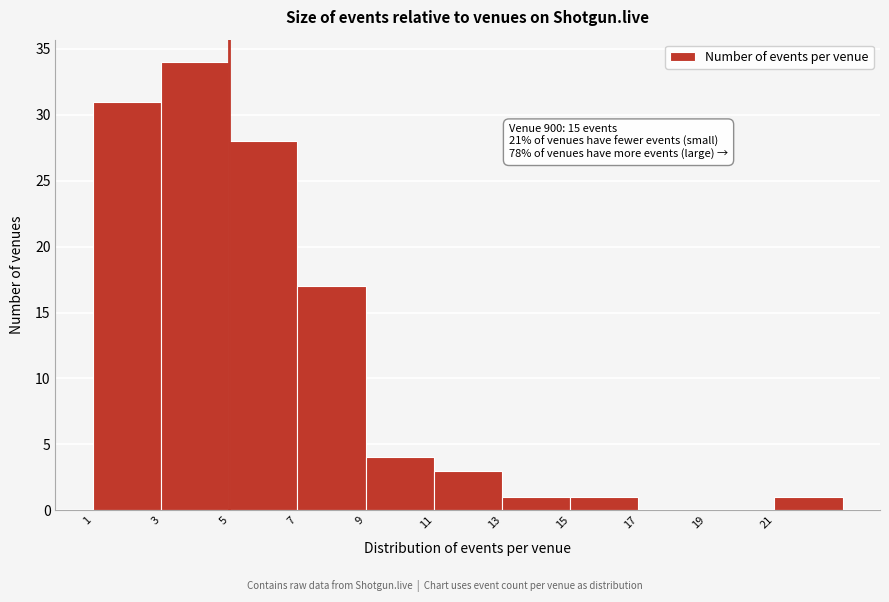

Over which range of the x-axis is the bar tallest?

3 to 5